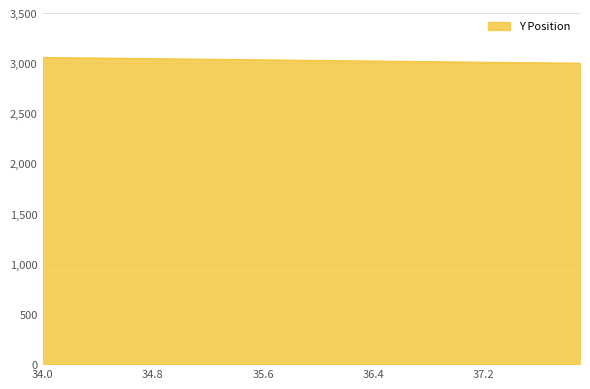

What is the smallest value displayed?

3000.9